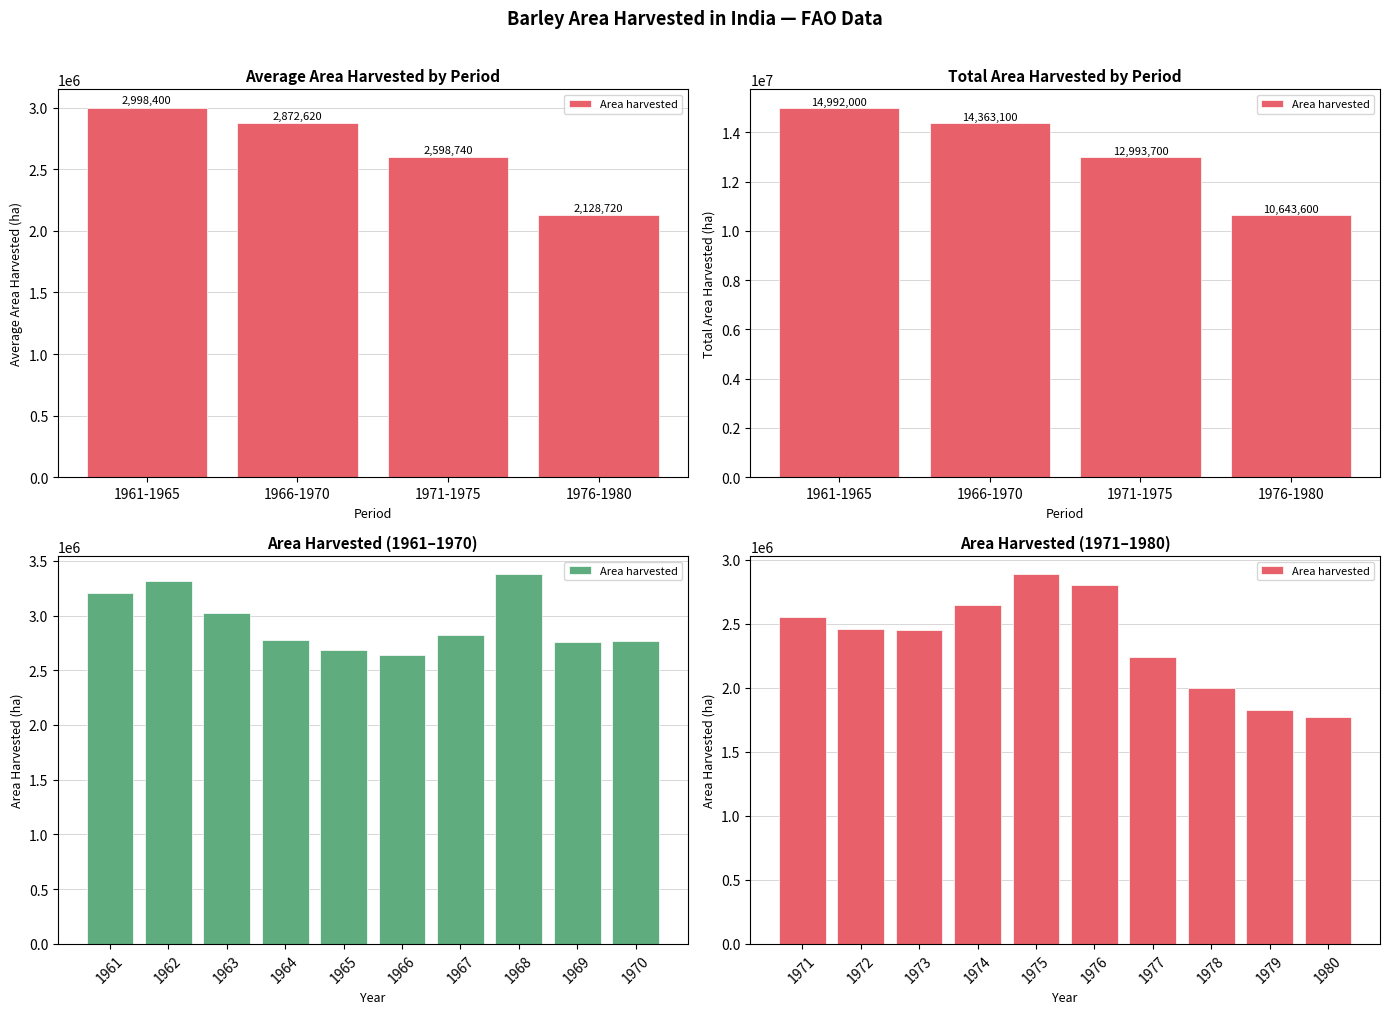

How many data points are above 2455300?

4